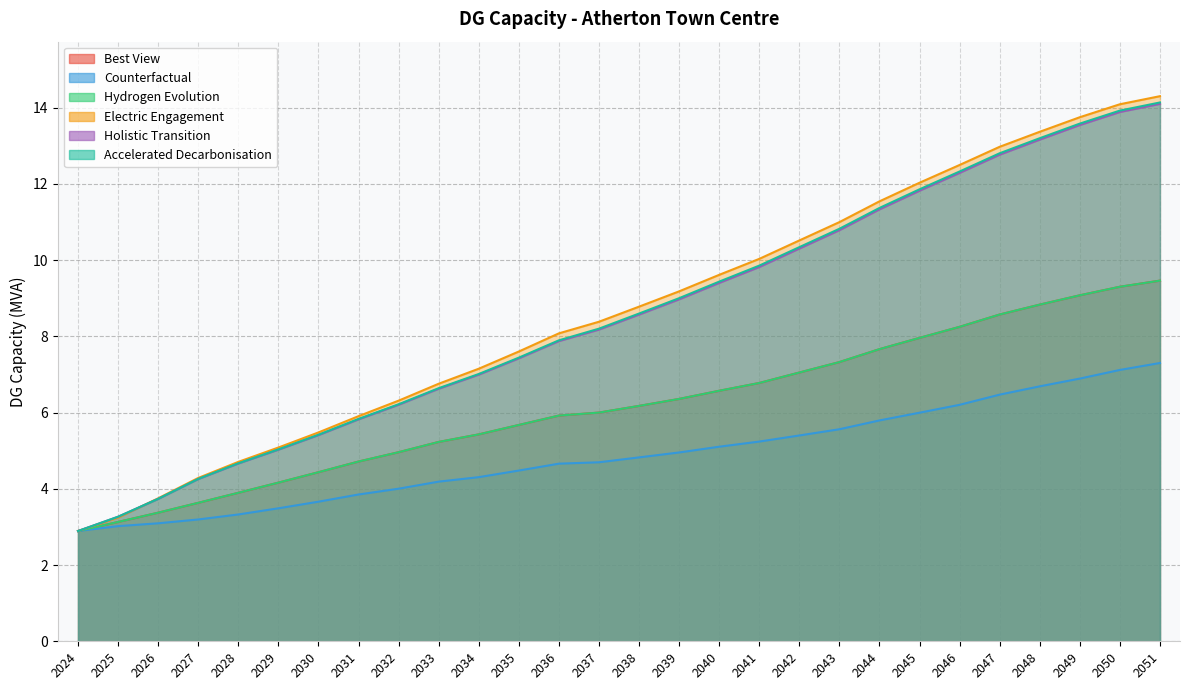

What is the minimum value for Electric Engagement?

2.9